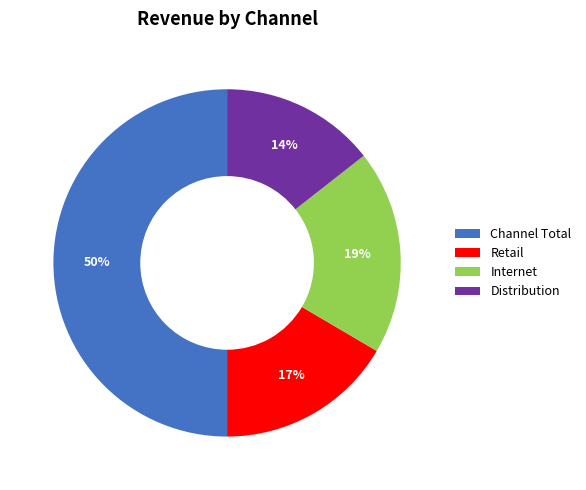

To the nearest percent, what portion does Internet represent?

19%